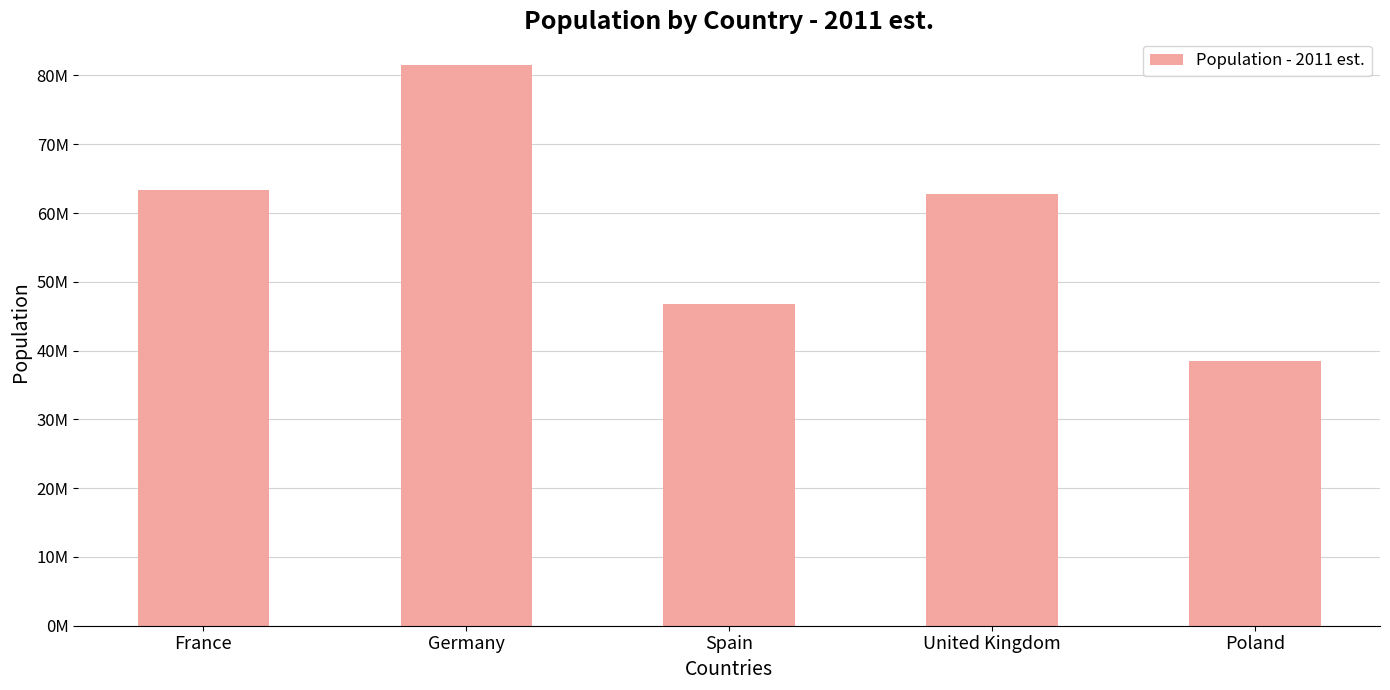

At which label does the data first exceed 62698362?

France